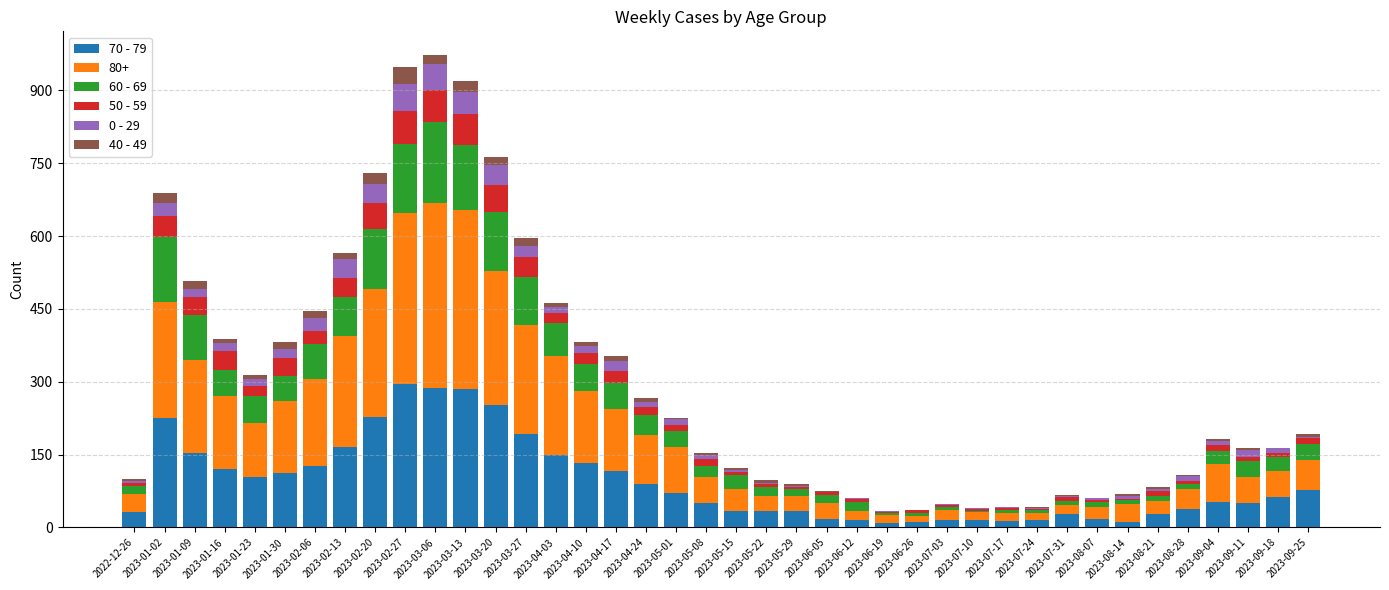

The value of 50 - 59 at 2023-06-26 is 3. True or false?

False